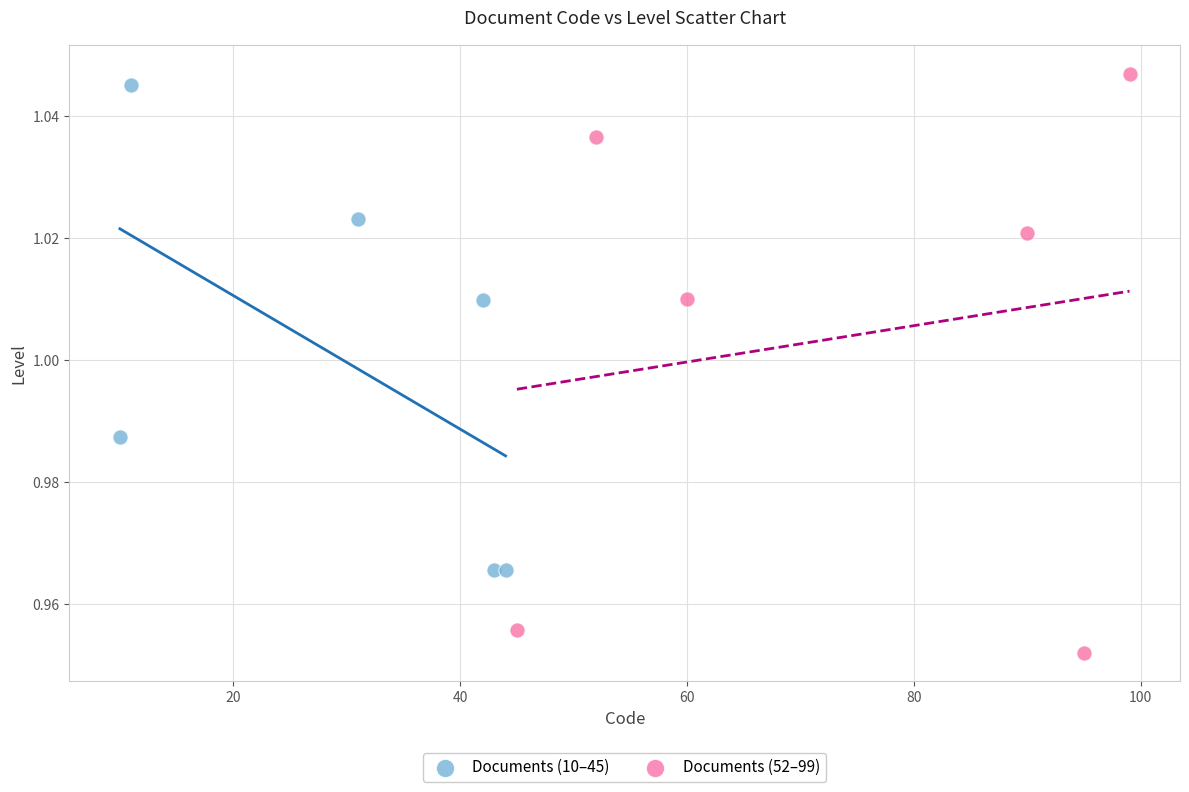

Which series has the widest spread of Y values?

Documents (52–99)